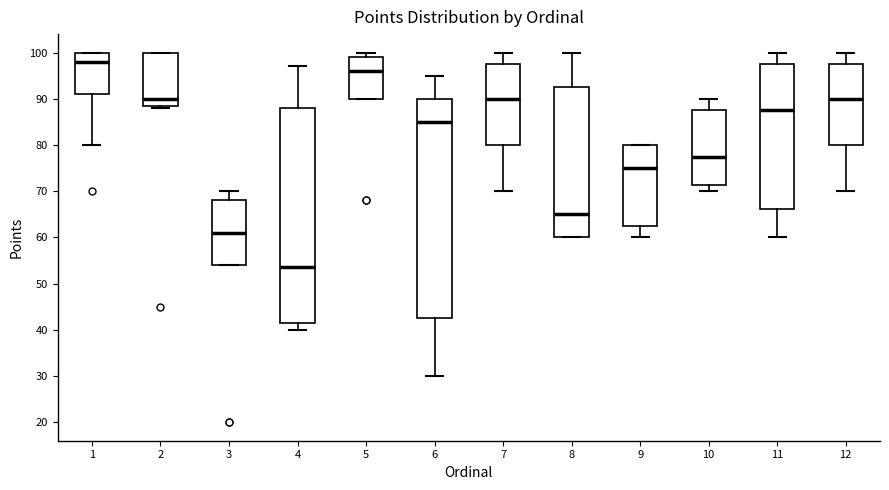

Which box is the tallest, from its lower edge to its upper edge?

6